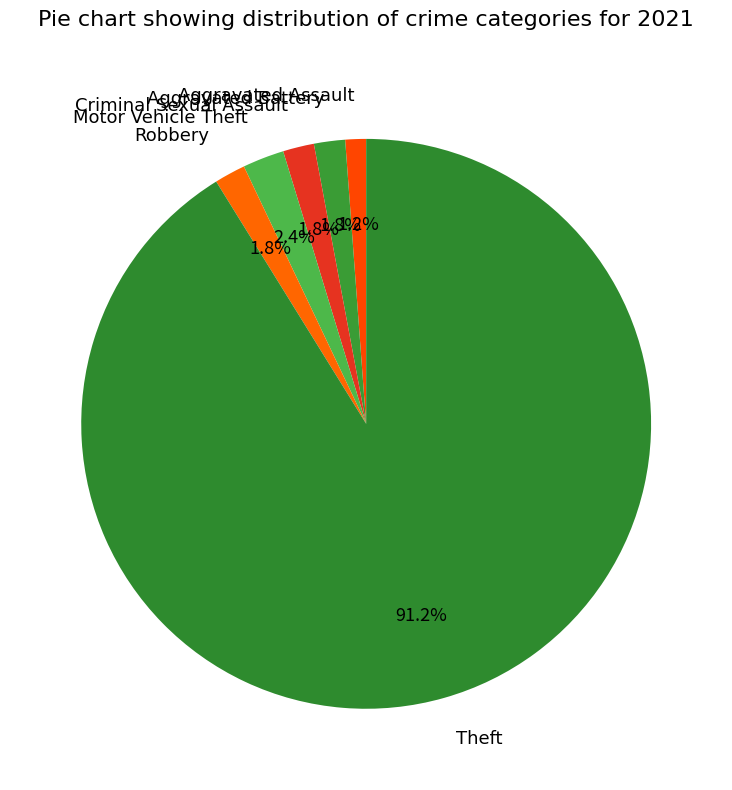

What percentage is NOT represented by Criminal Sexual Assault?

98.2%